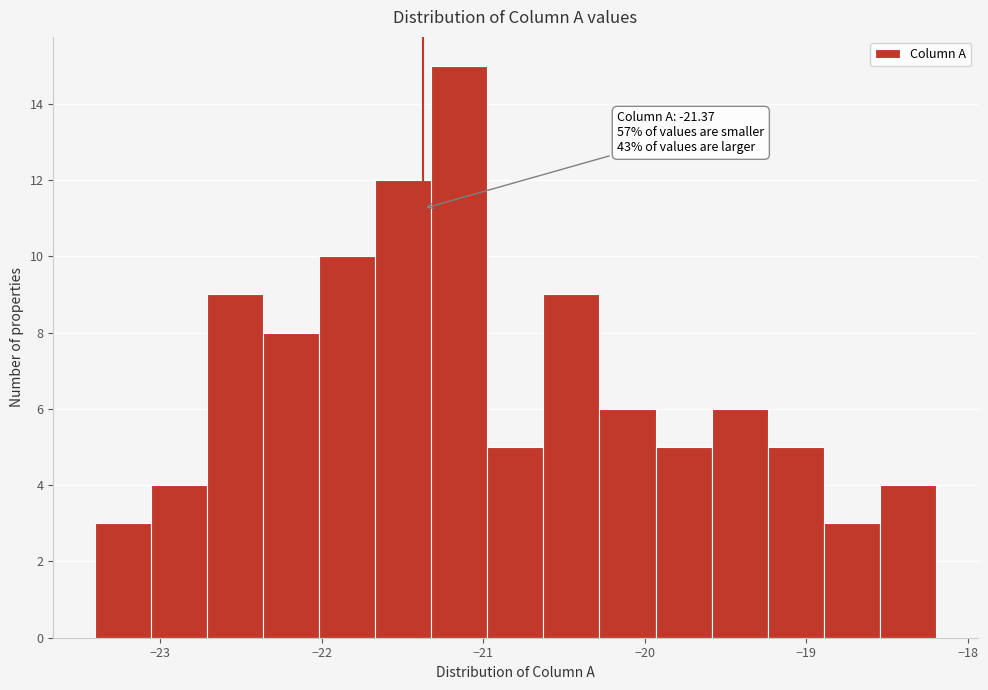

Read against the x-axis, roughly where is the centre of the tallest bar?

-21.1